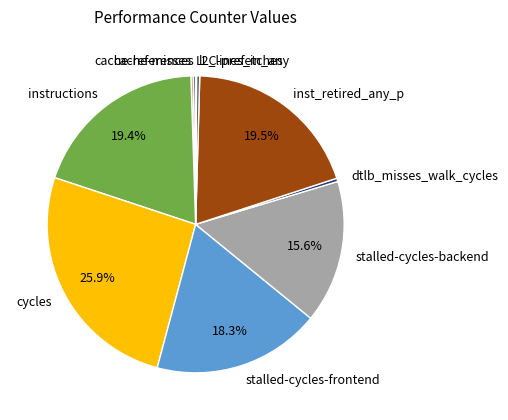

Is it true that l2_lines_in_any is 0% of the pie?

True